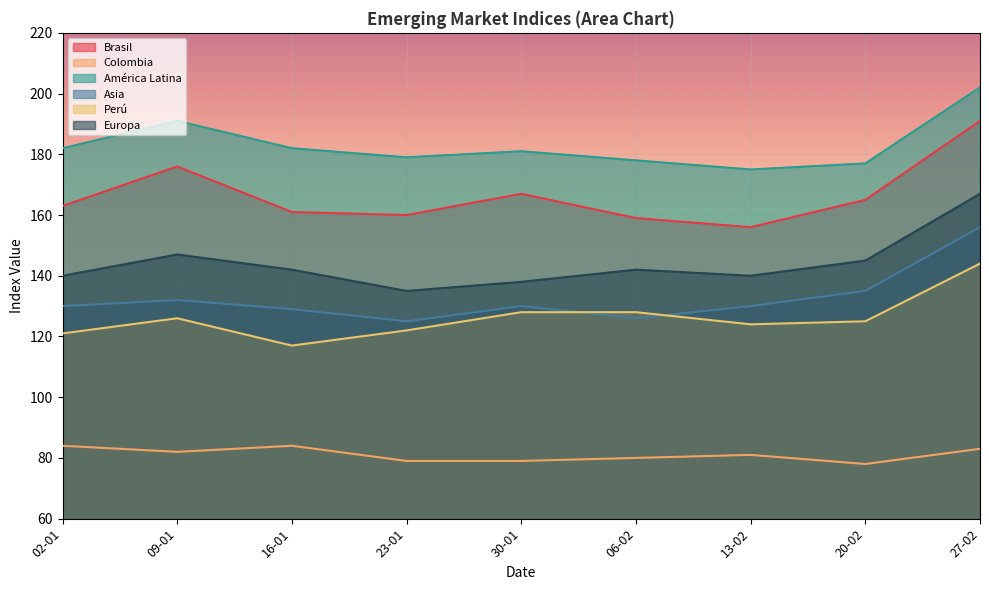

Count the number of data series in this chart.

6